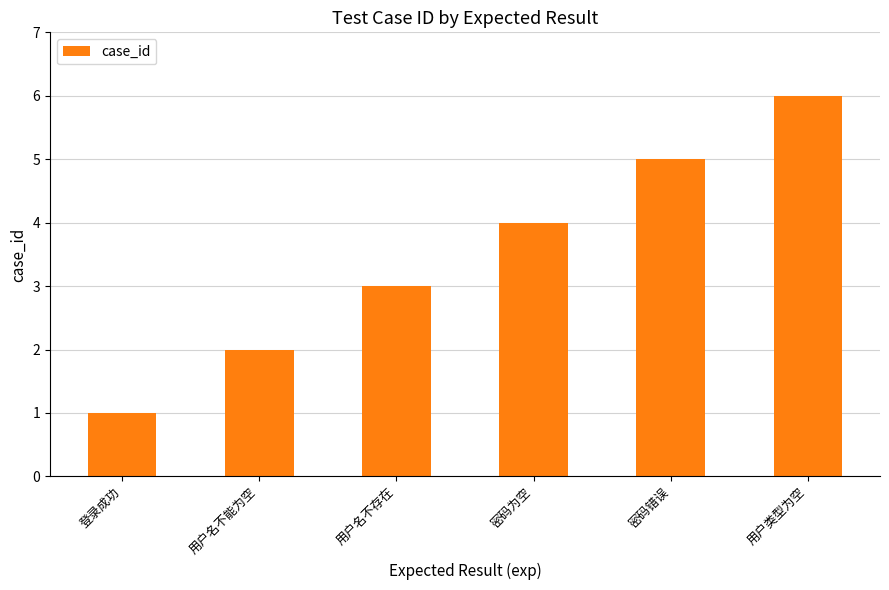

What is the change in value from 用户名不存在 to 密码为空?

+1